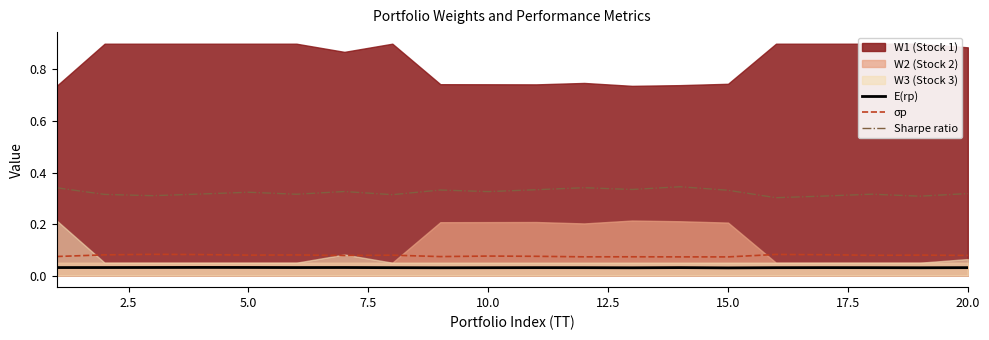

True or false: Sharpe ratio and E(rp) cross at least once.

False